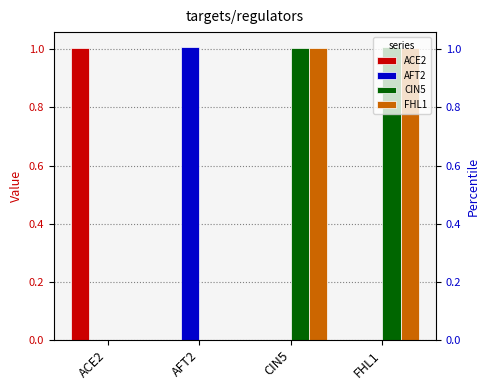

What is the average value of the ACE2 series?

0.3